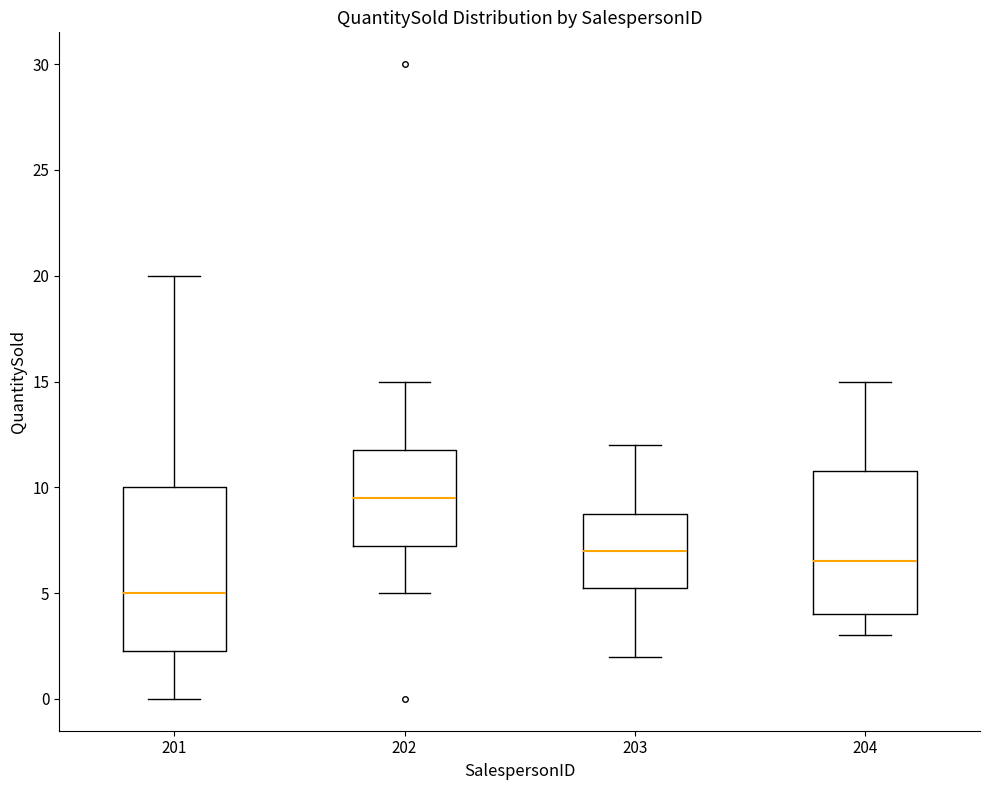

Where does the lower whisker of the box at x = 204 end on the y-axis? The values are not printed on the chart, so give them approximately, as read against the axis.

3.0